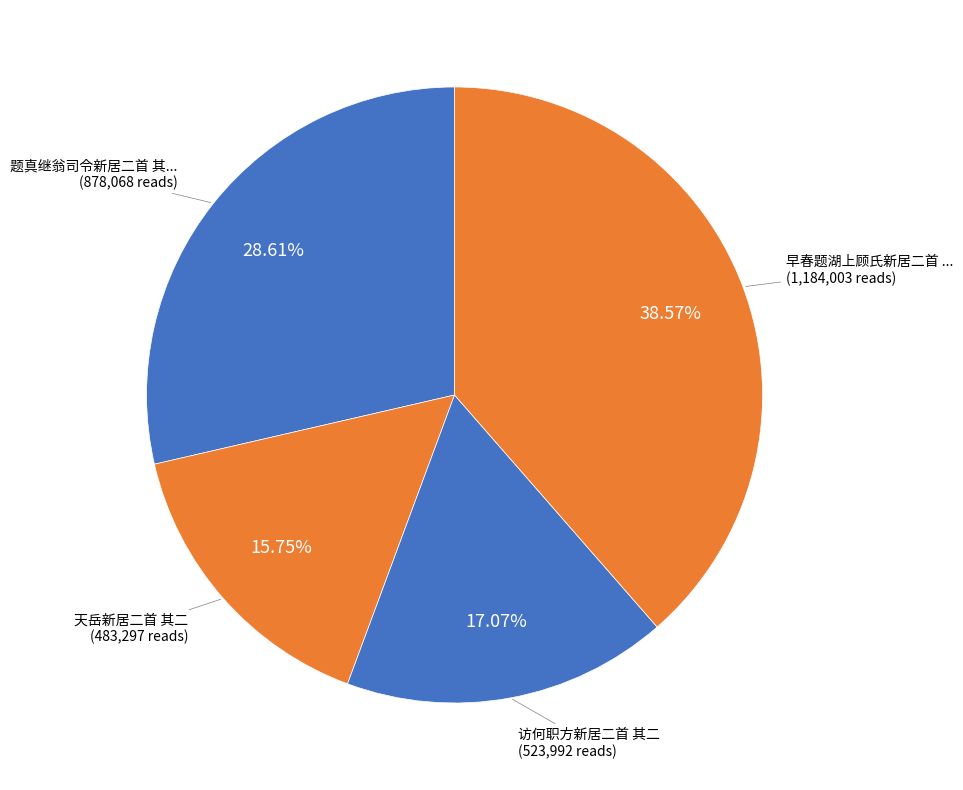

How many slices are in this pie chart?

4